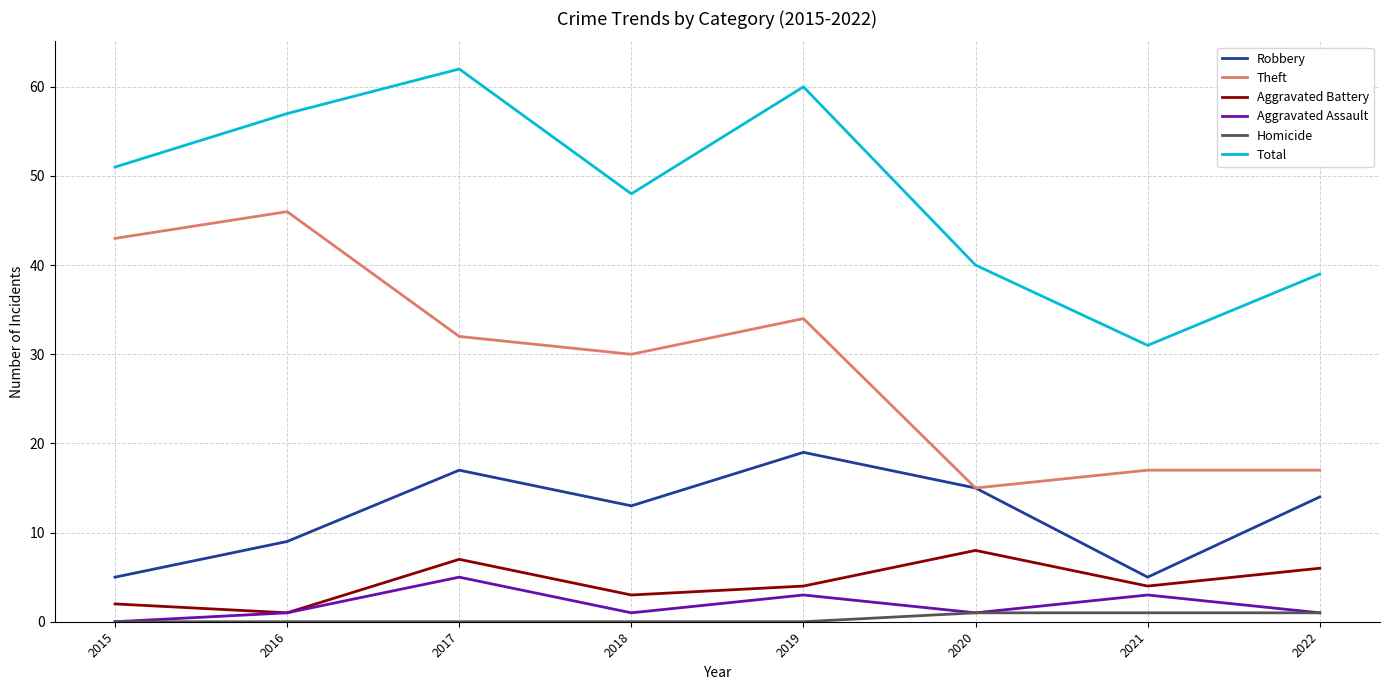

How many lines are shown in the chart?

6